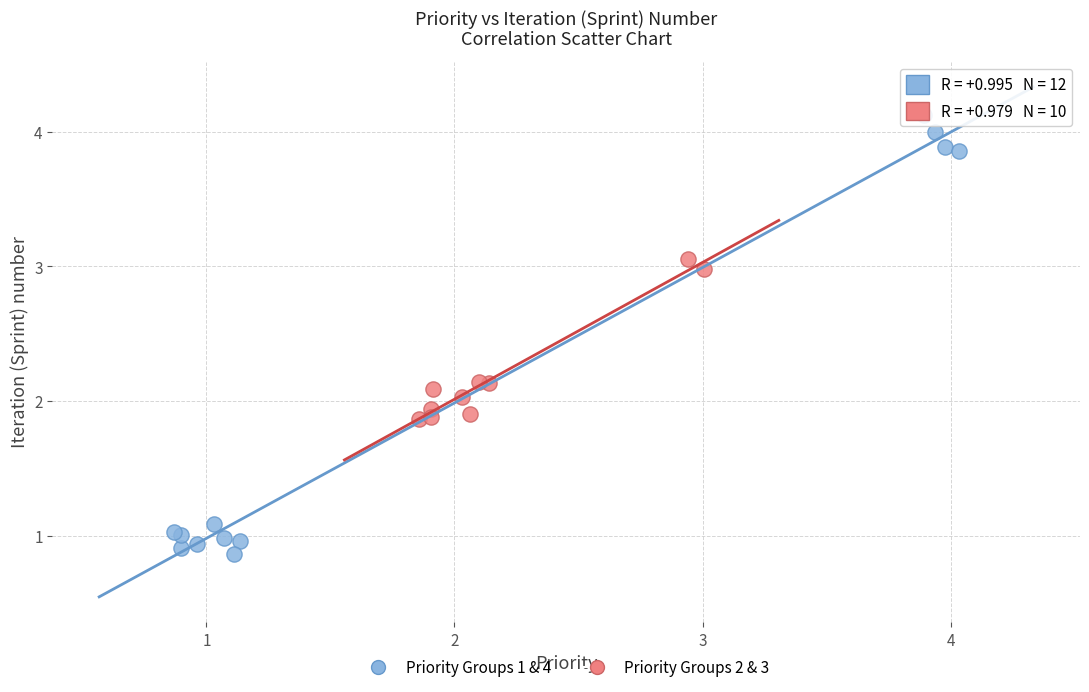

Which series contains the lowest Y value?

Priority Groups 1 & 4